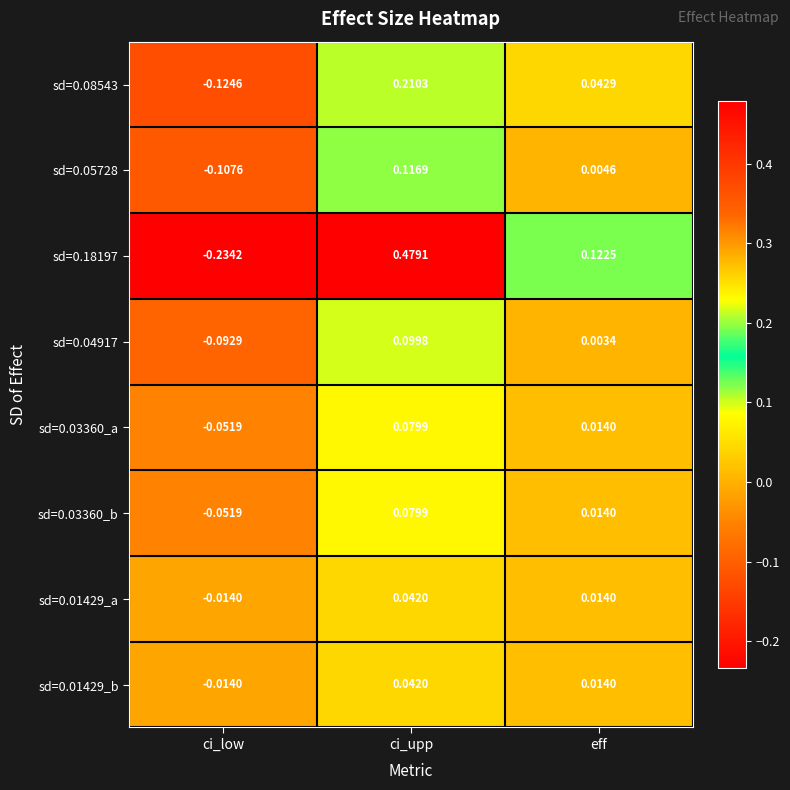

Which category has the highest value across all series?

ci_upp